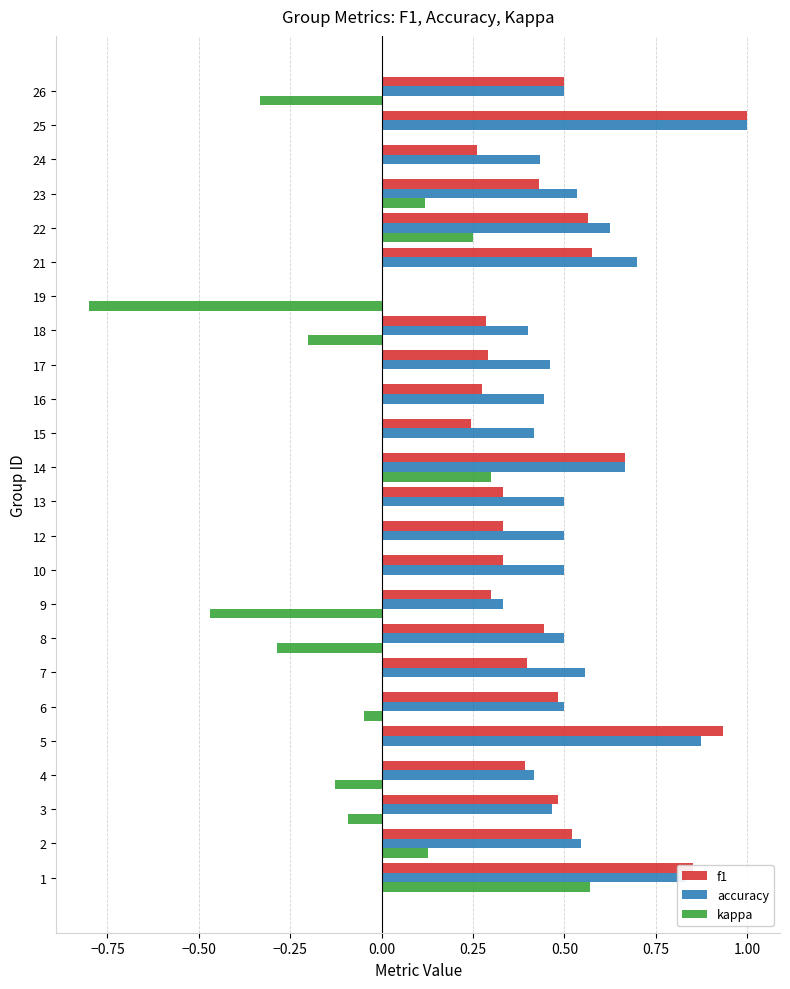

The value of f1 at 7 is 0.4. True or false?

True